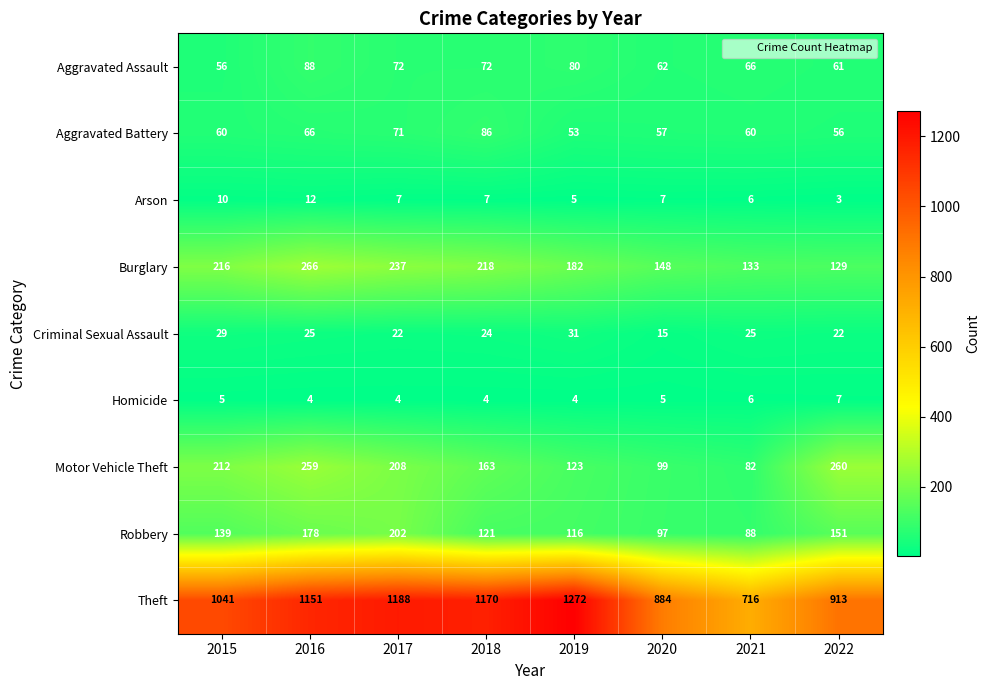

Count the Burglary values in the range 148 to 237.

5